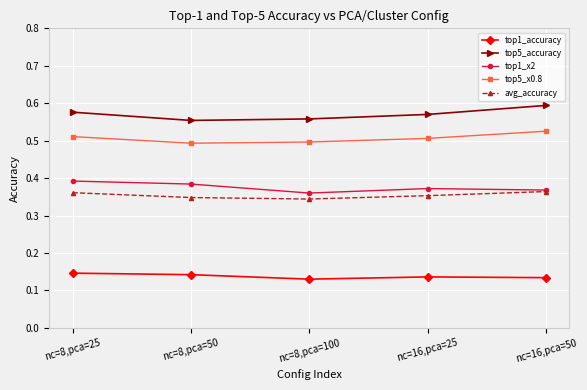

Is it true that top5_x0.8 equals 0.3 at nc=16,pca=25?

False